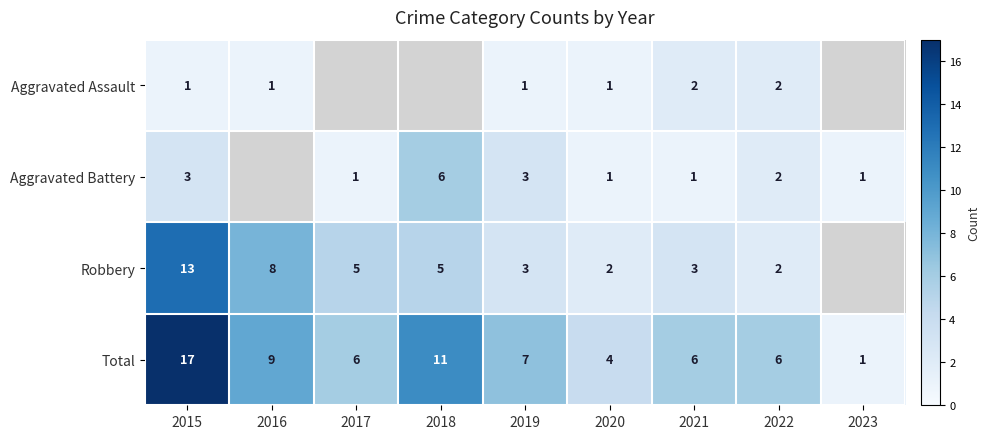

The Total series shows 2.9 at 2022. True or false?

False